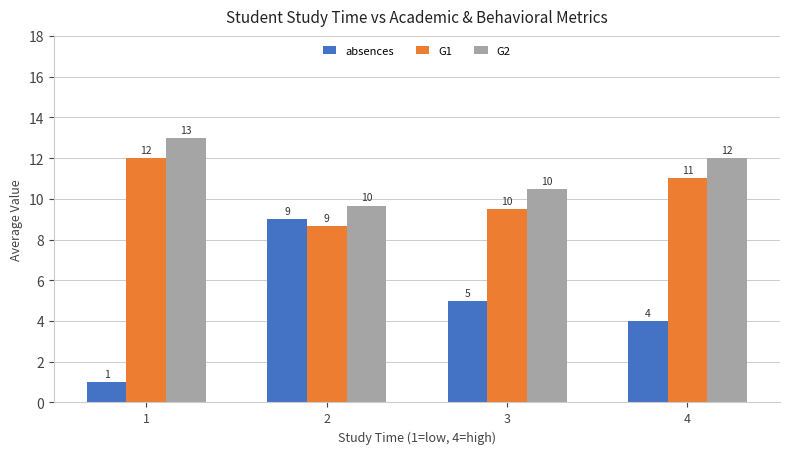

At which label does G2 first exceed 12?

1